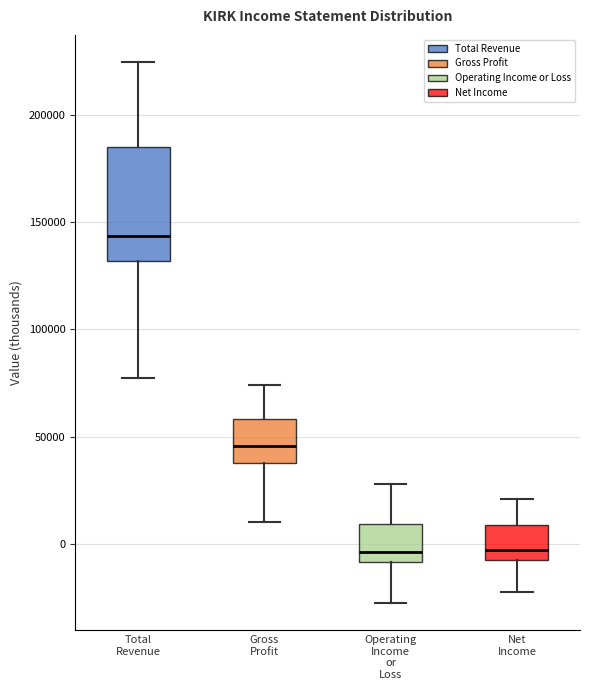

Which box has the highest median line?

Total Revenue